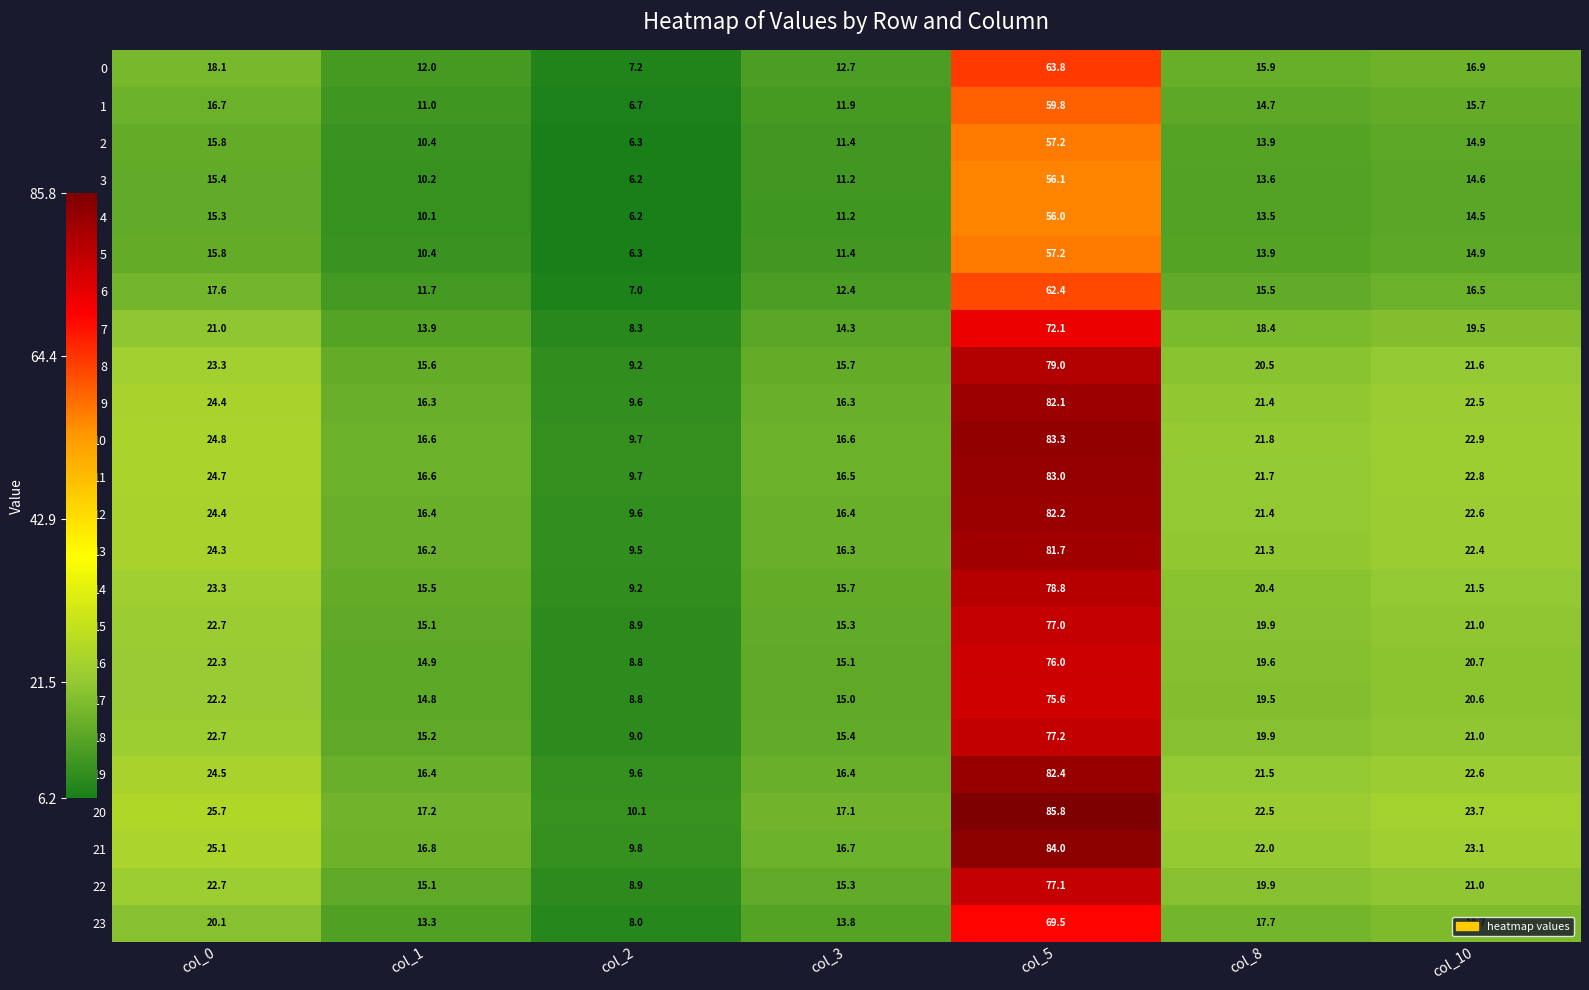

Where does the 19 series first go above 21?

col_0